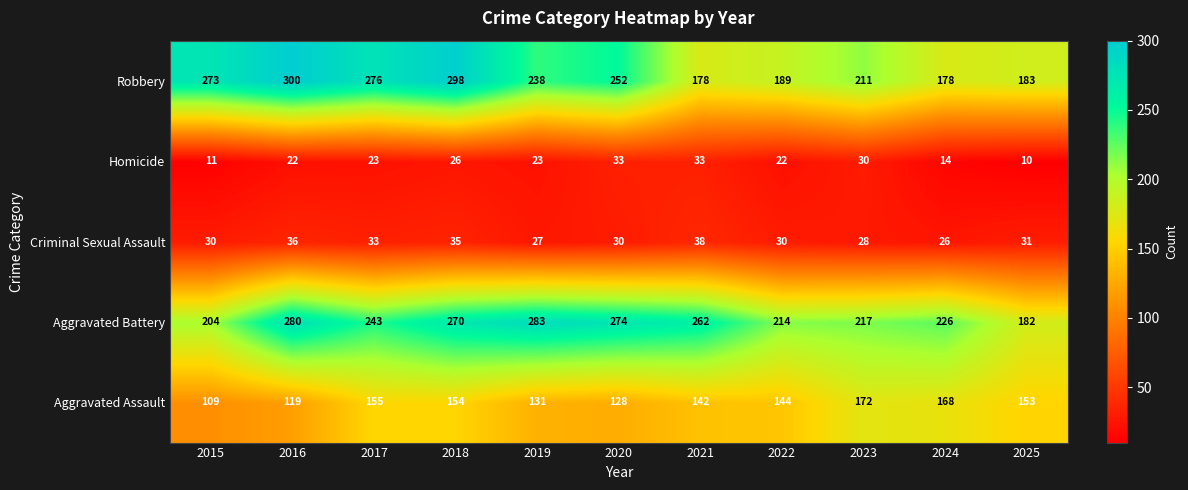

What is the lowest value of the Aggravated Battery series?

182